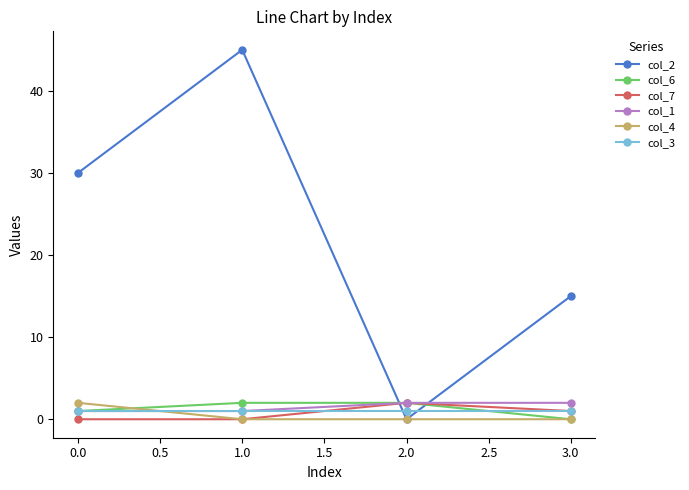

True or false: col_1 has more than 1 interior local peaks.

False